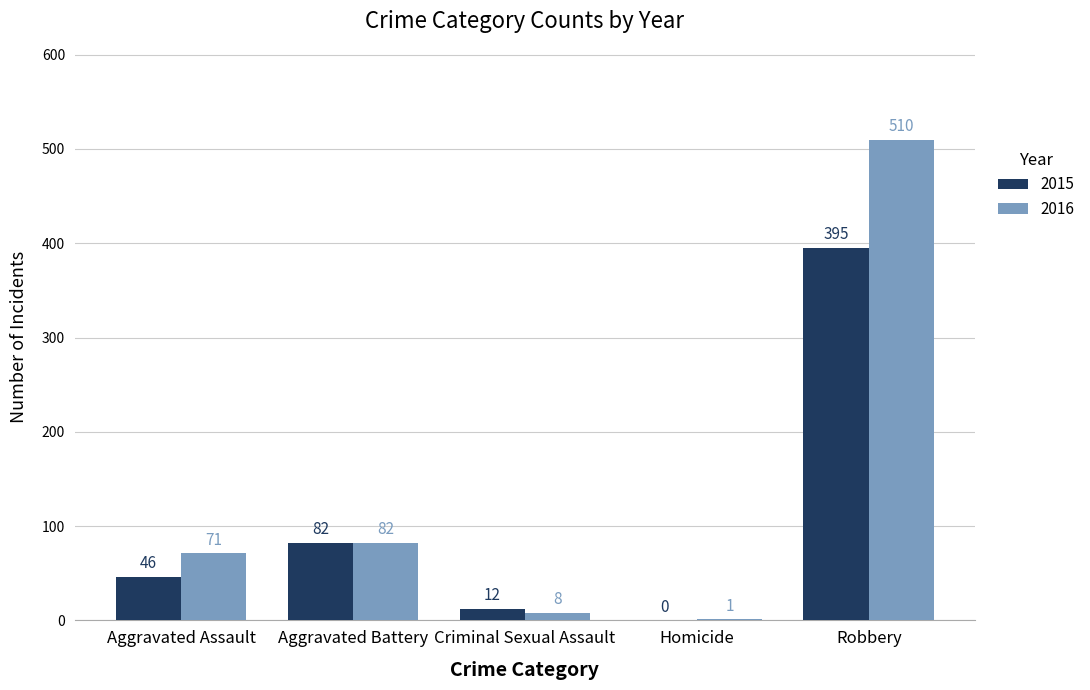

What is the sum of the 2016 values at Aggravated Battery and Robbery?

592